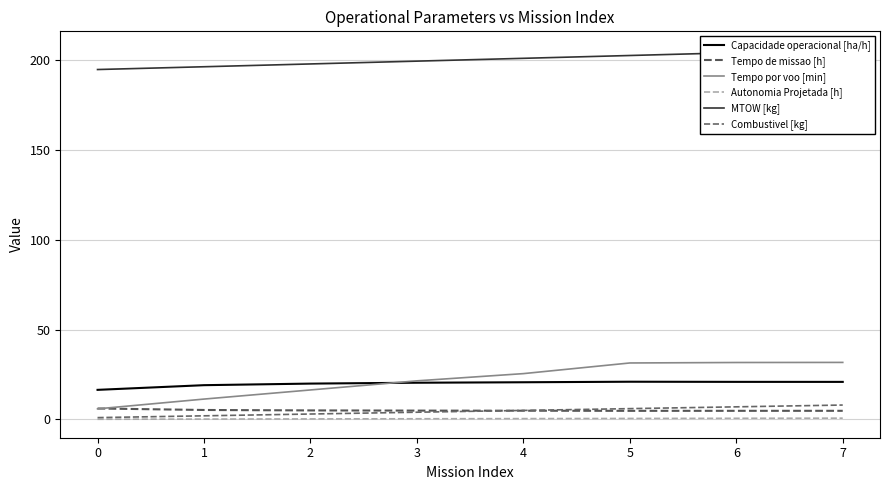

What is the sum of the Capacidade operacional [ha/h] values at 7 and 2?

40.8